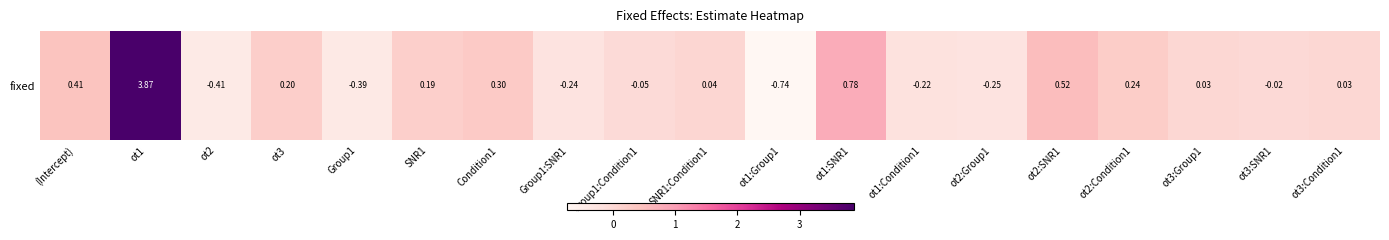

What is the difference between the maximum and minimum values?

4.6